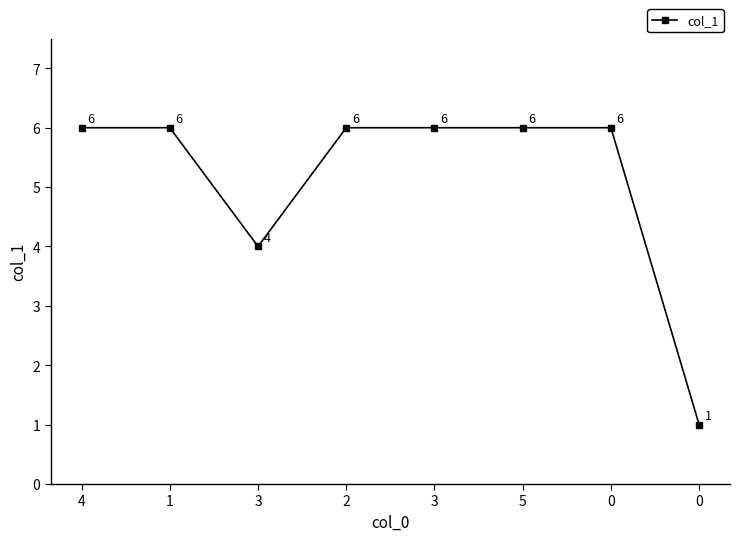

What is the label of the 4th point from the left?

2